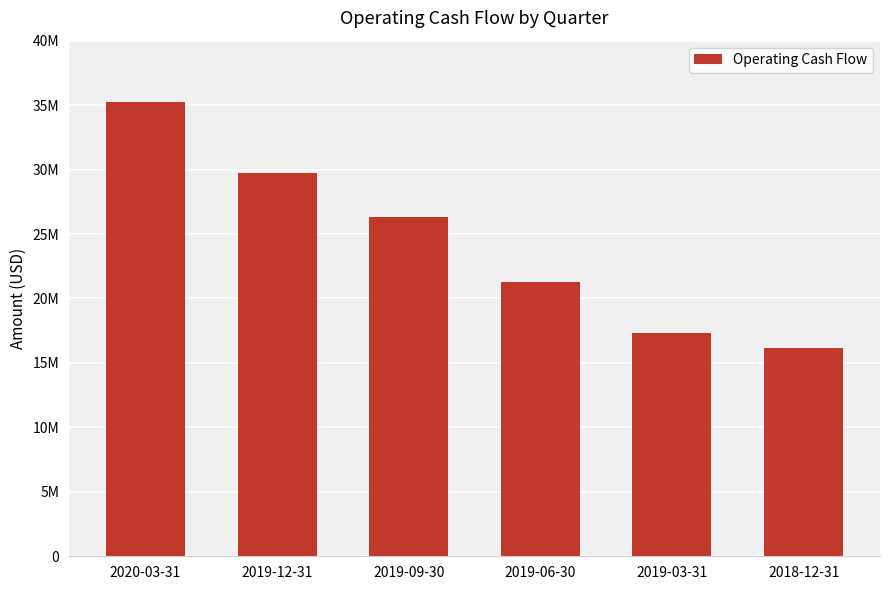

List the labels in order of value, largest first.

2020-03-31, 2019-12-31, 2019-09-30, 2019-06-30, 2019-03-31, 2018-12-31